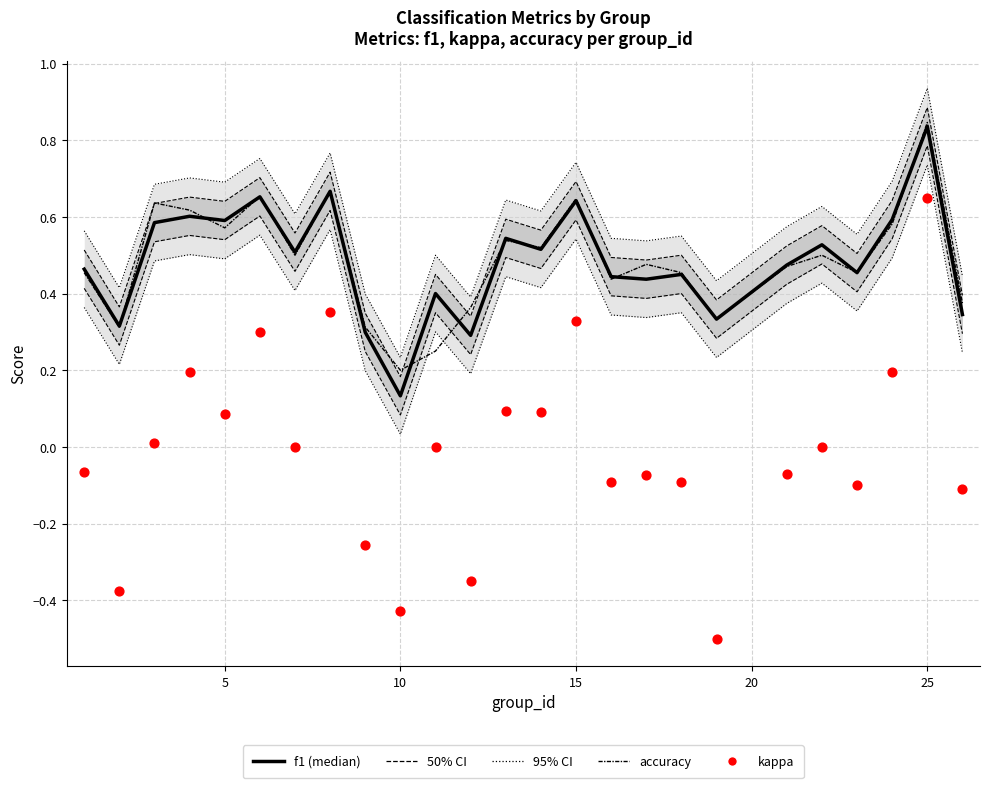

Is the value of f1 (median) at 15 greater than the value of kappa at 11?

Yes